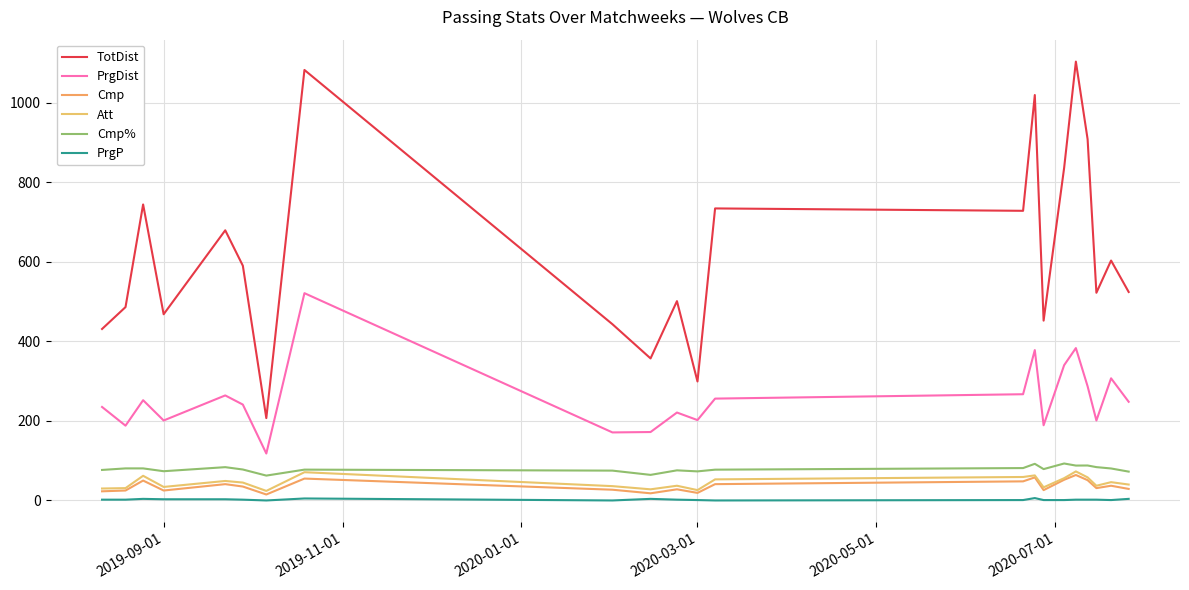

True or false: PrgDist and Cmp intersect in this chart.

False